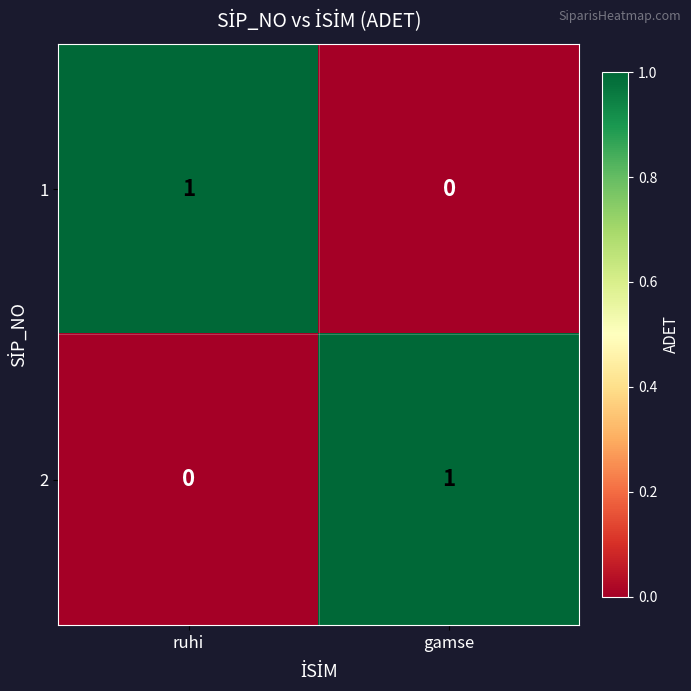

Reading right to left, what are all the values shown in this chart?

1: 0	1
2: 1	0